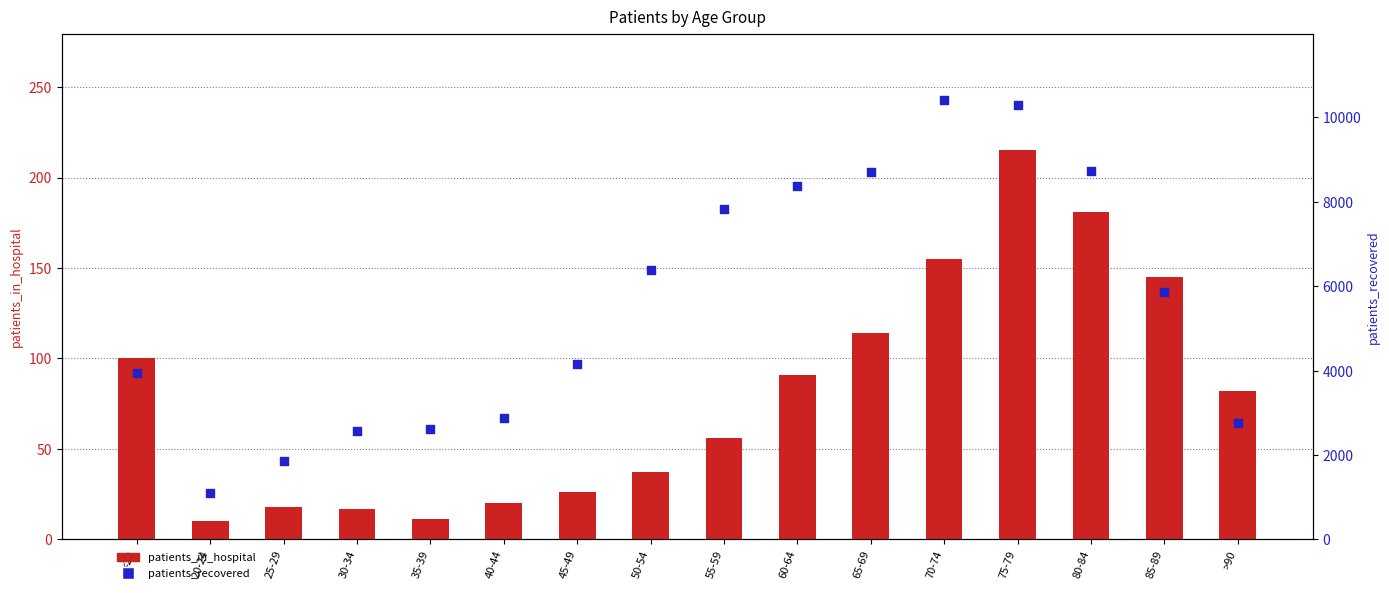

At which category is the sum across all series the highest?

70-74